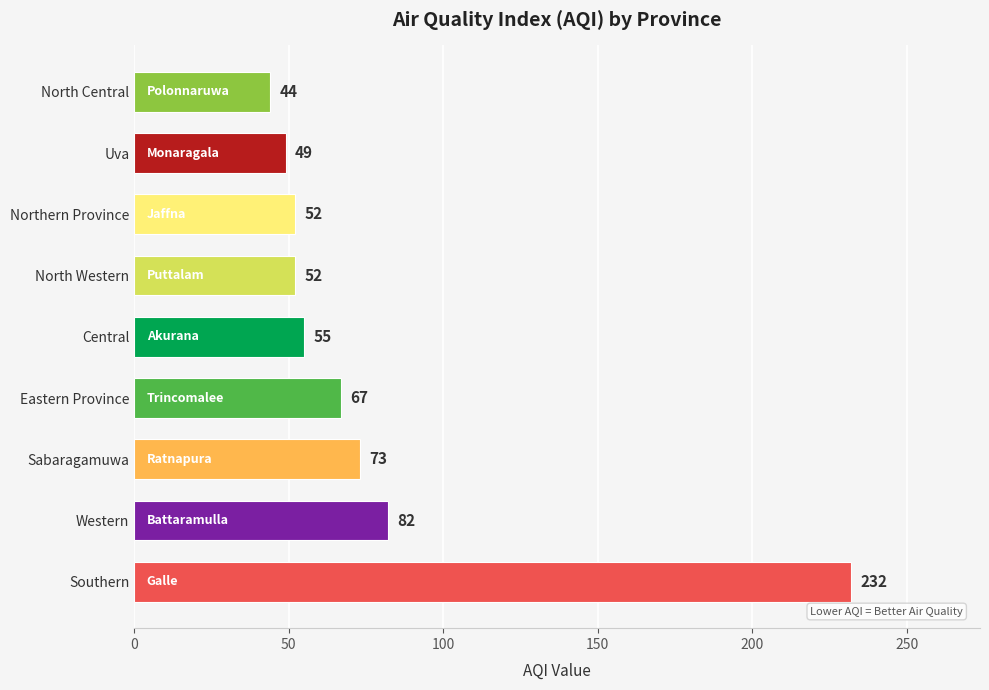

Is it true that the value at North Central is 57?

False